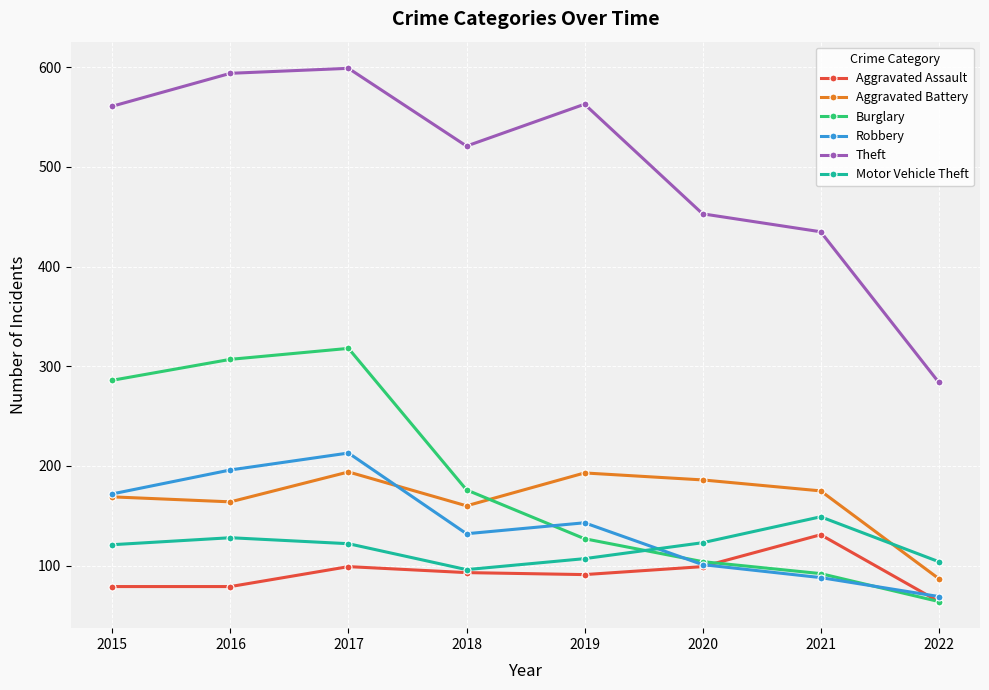

List the series in order of their peak value, highest first.

Theft, Burglary, Robbery, Aggravated Battery, Motor Vehicle Theft, Aggravated Assault